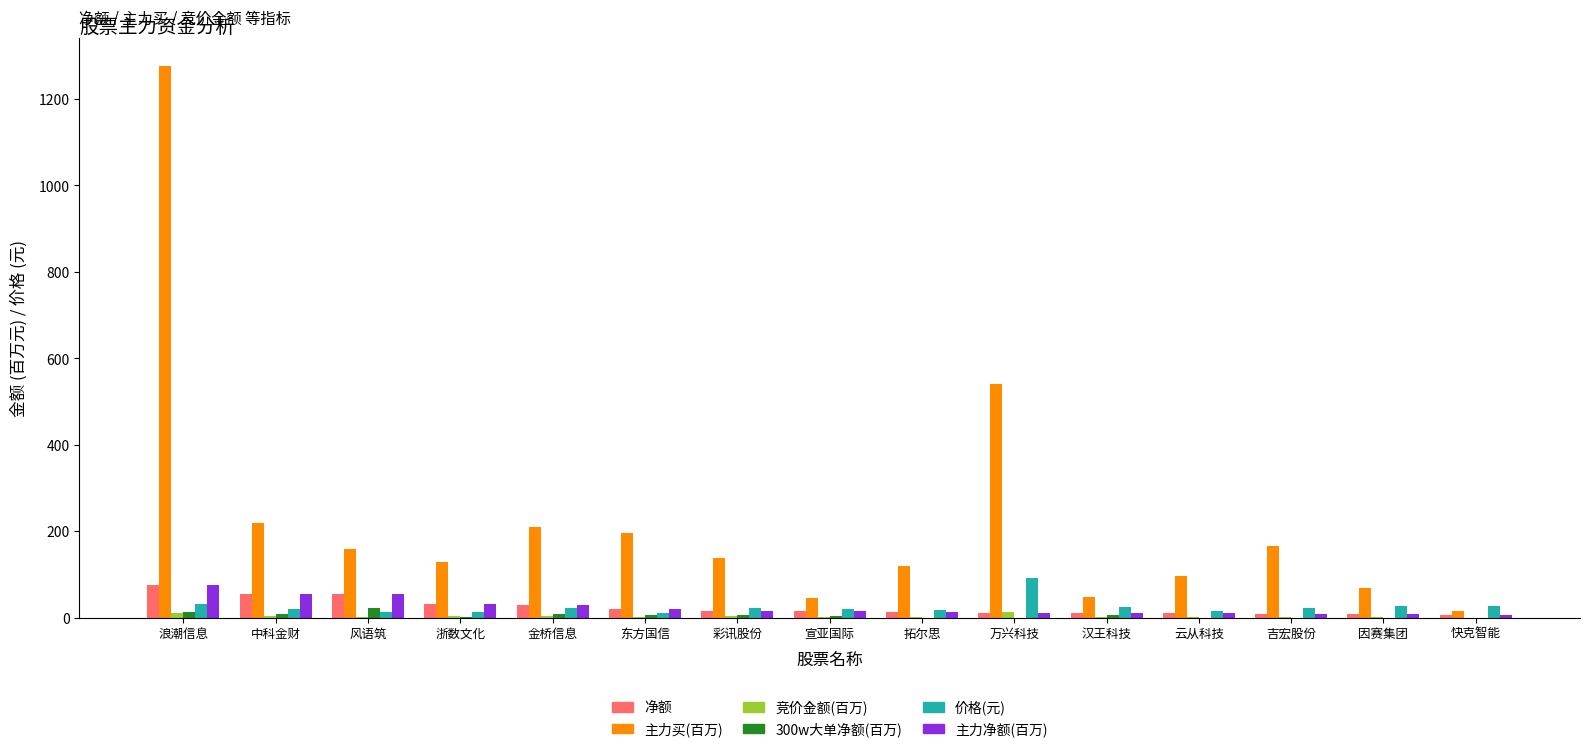

What is the sum of all 净额 values?

360.1